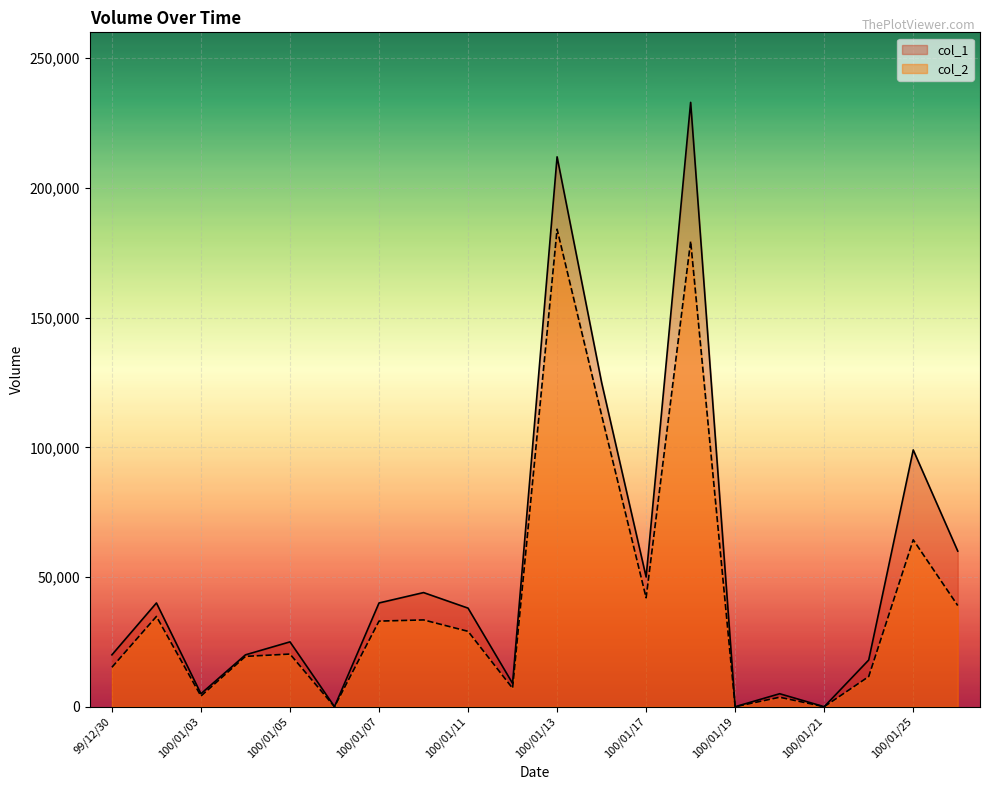

List the series in order of their overall mean, highest first.

col_1, col_2